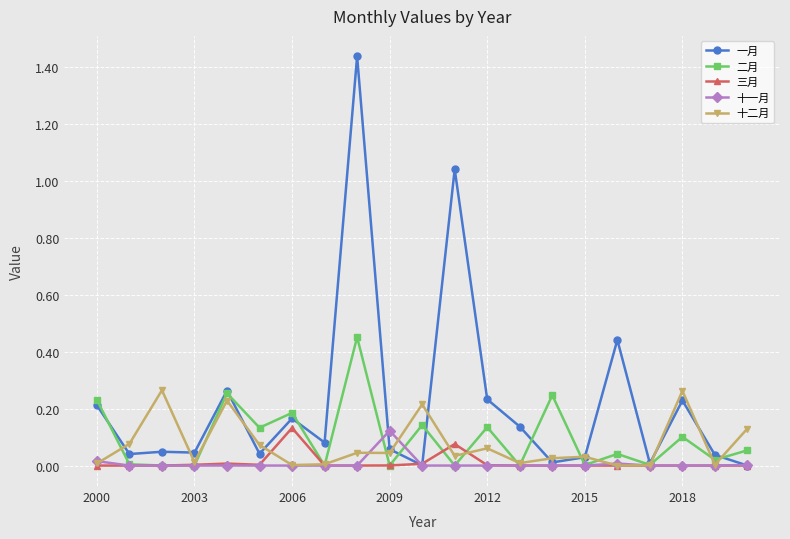

Which series has the widest spread of values?

一月